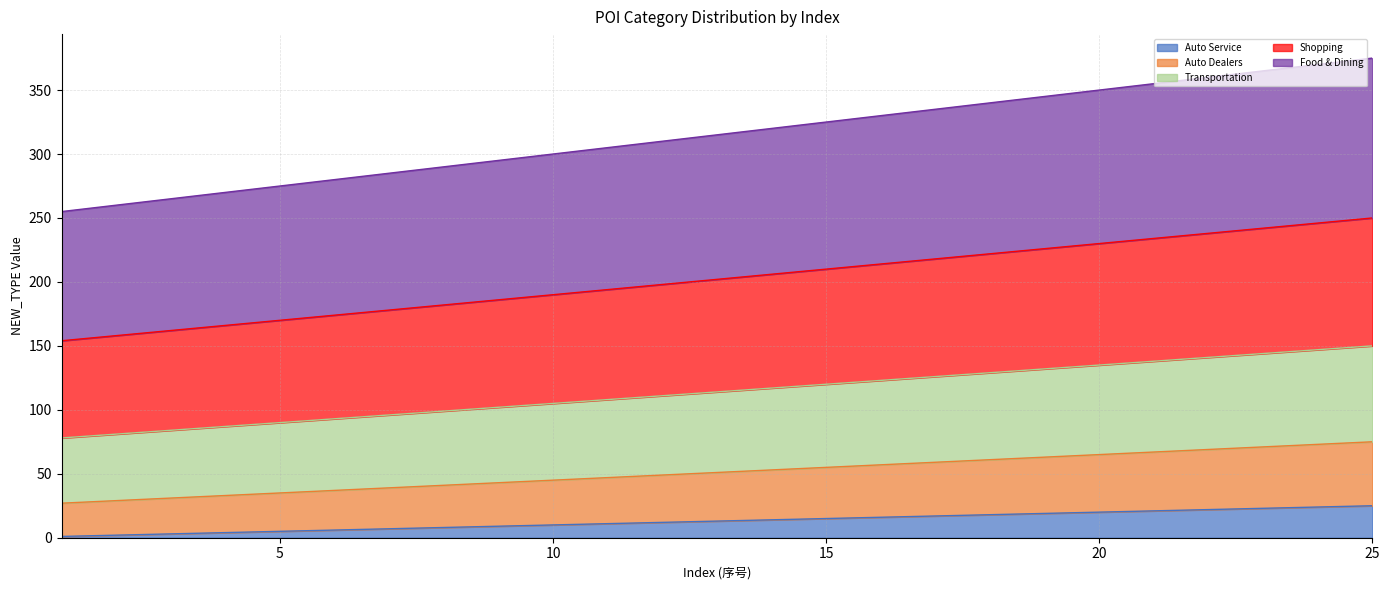

At which label is Food & Dining closest to 315?

13